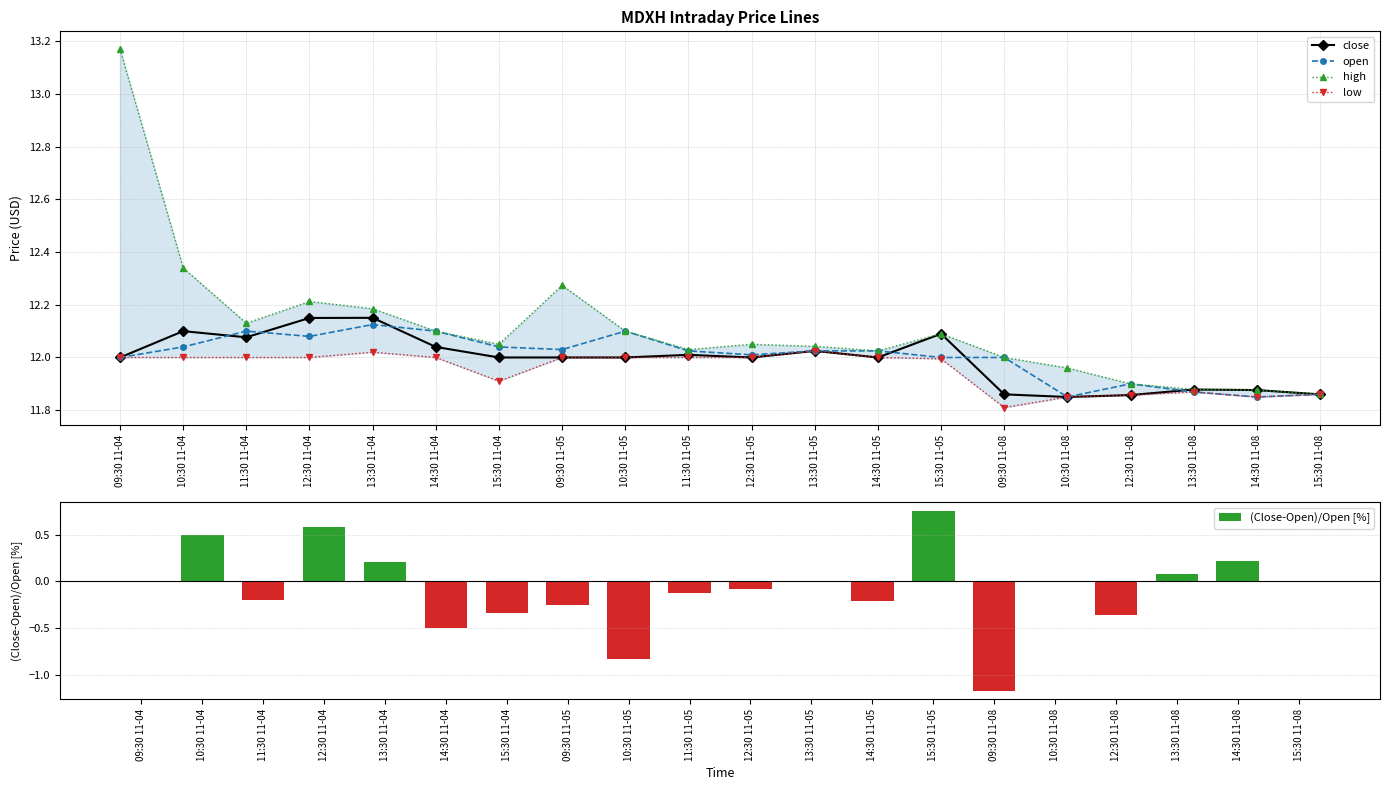

True or false: close has a value of 18.6 at 12:30 11-05.

False